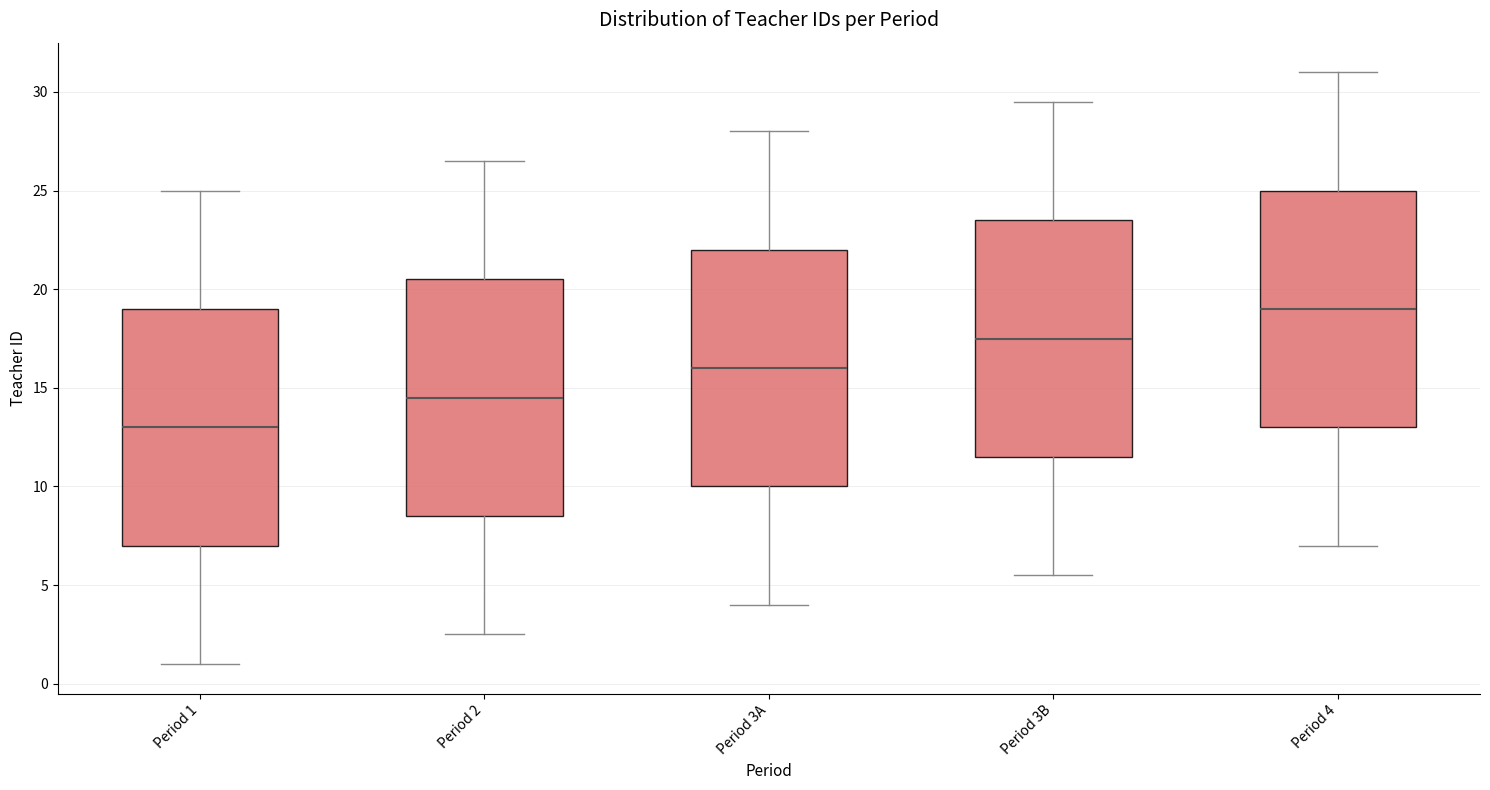

Reading left to right, transcribe this box plot: for each box, give where its median line is, the range the box spans, and where its two whiskers end, as read against the y-axis. The values are not printed on the chart, so give them approximately, as read against the axis.

Period 1: median 13.0, box 7.0 to 19.0, whiskers 1.0 to 25.0
Period 2: median 14.5, box 8.5 to 20.5, whiskers 2.5 to 26.5
Period 3A: median 16.0, box 10.0 to 22.0, whiskers 4.0 to 28.0
Period 3B: median 17.5, box 11.5 to 23.5, whiskers 5.5 to 29.5
Period 4: median 19.0, box 13.0 to 25.0, whiskers 7.0 to 31.0